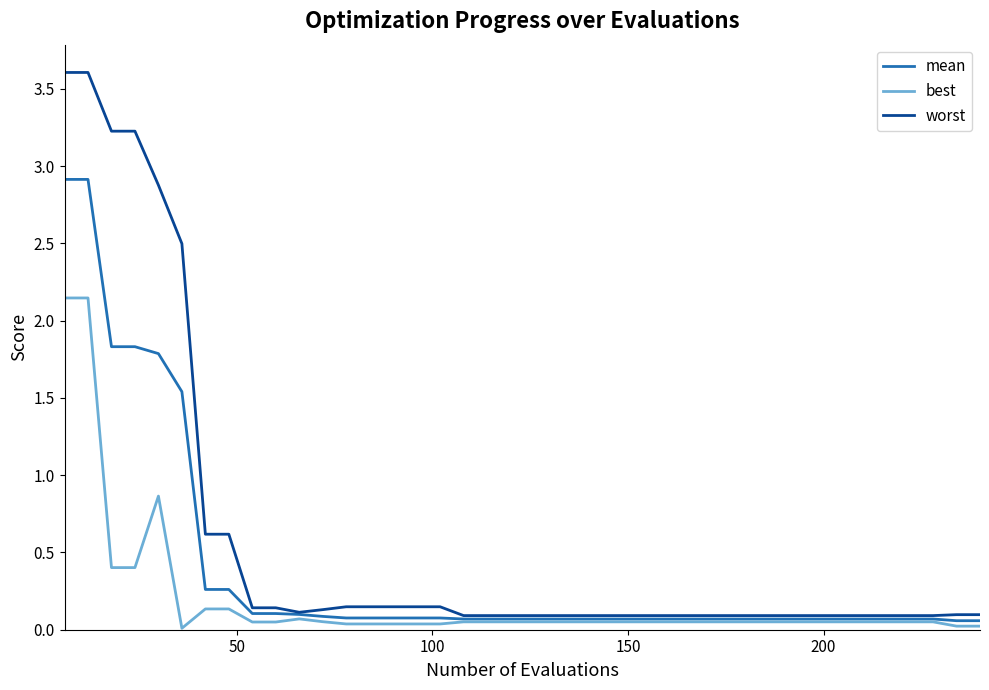

List the series in order of their overall mean, lowest first.

best, mean, worst